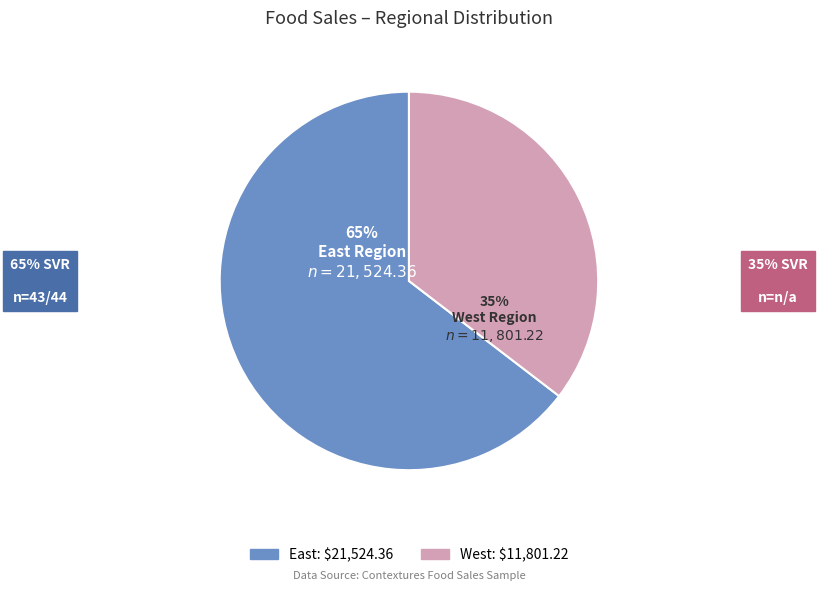

Which slice is the smallest?

West